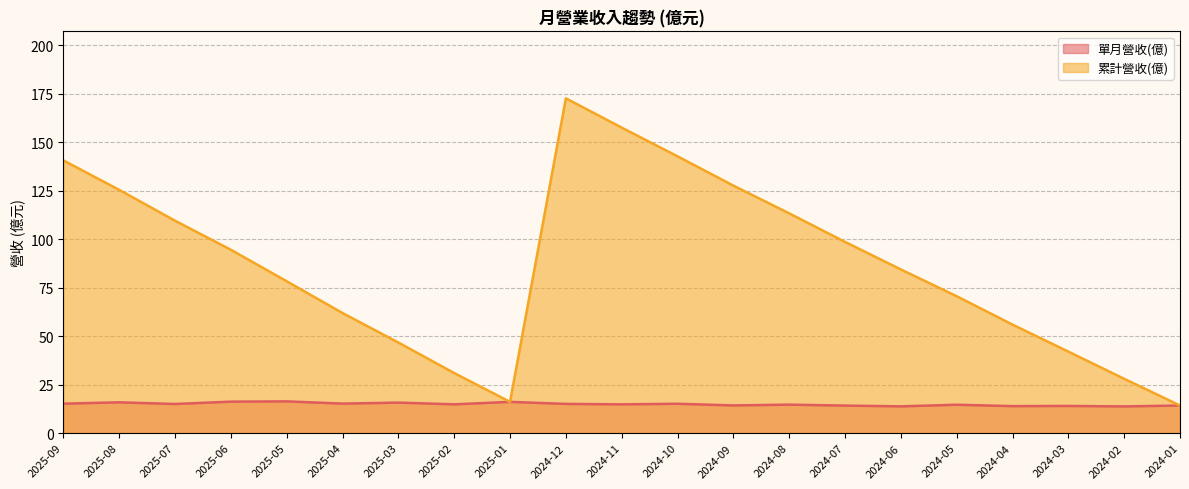

Which category has the highest value in the 單月營收(億) series?

2025-05